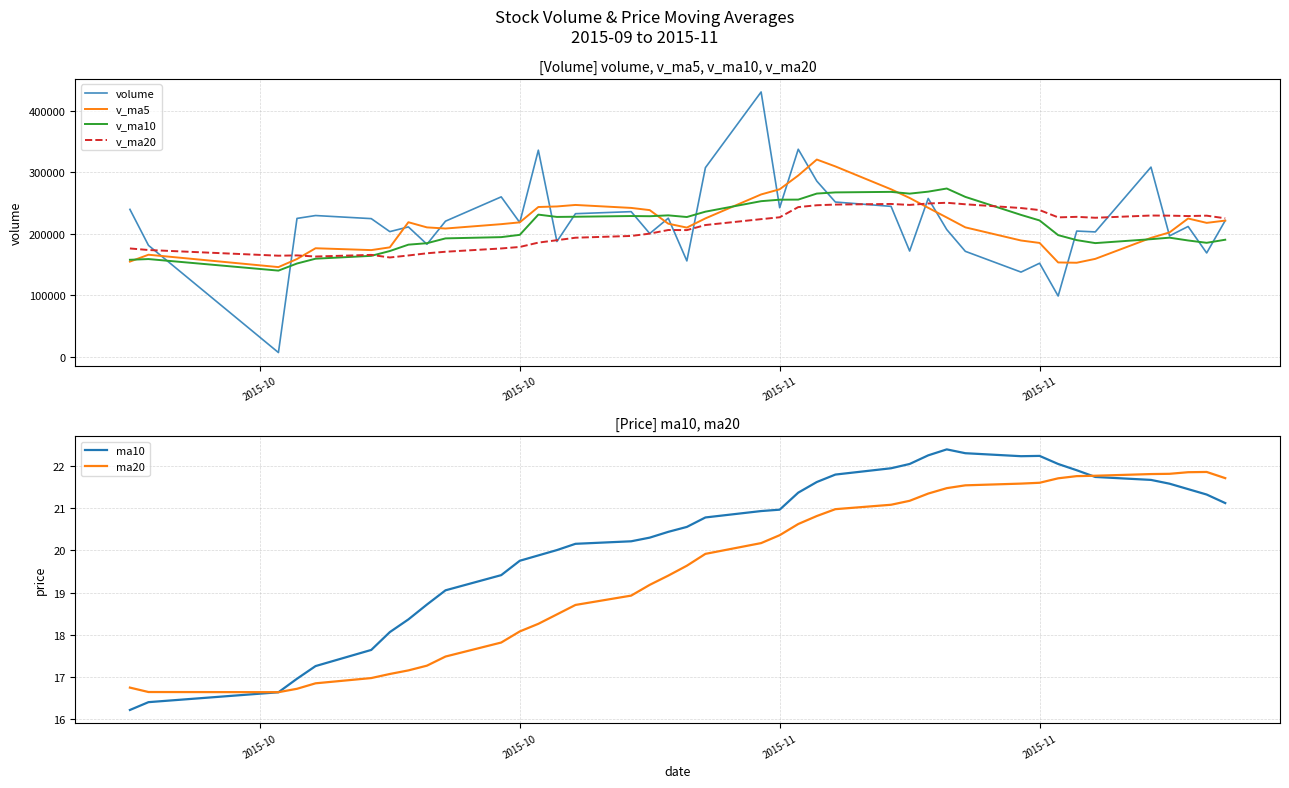

What is the maximum value for volume?

430101.2